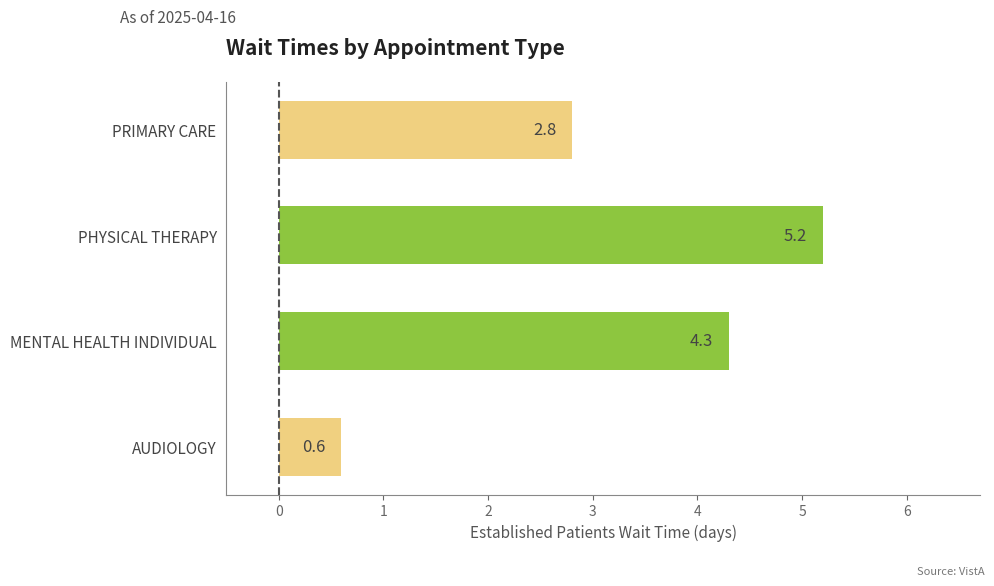

Rank the categories by value from lowest to highest.

AUDIOLOGY, PRIMARY CARE, MENTAL HEALTH INDIVIDUAL, PHYSICAL THERAPY